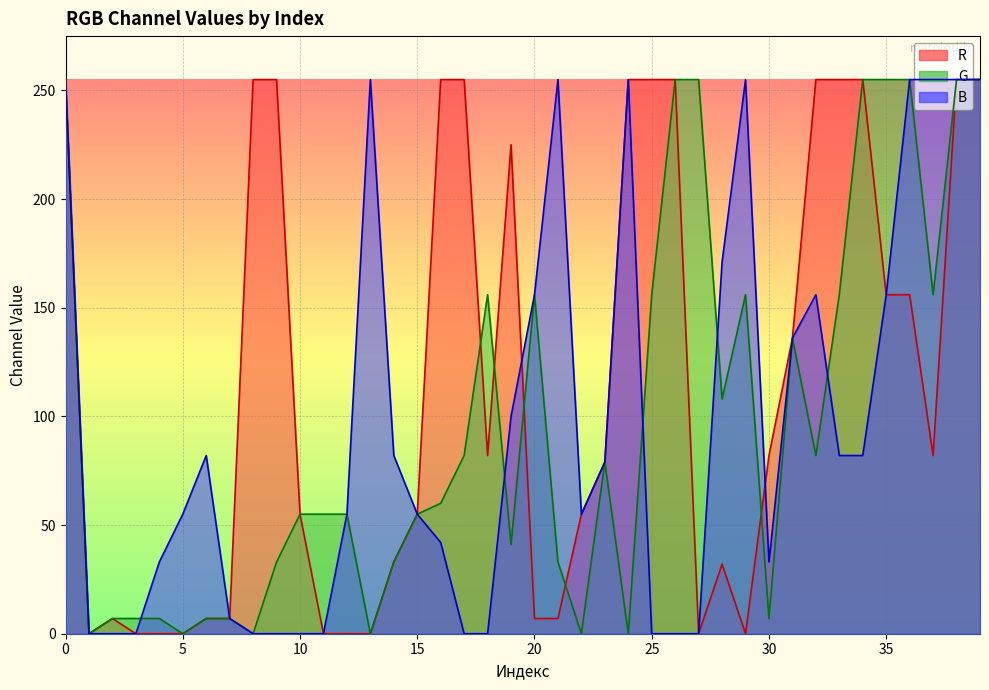

What is the difference between the maximum and minimum values in the B series?

255